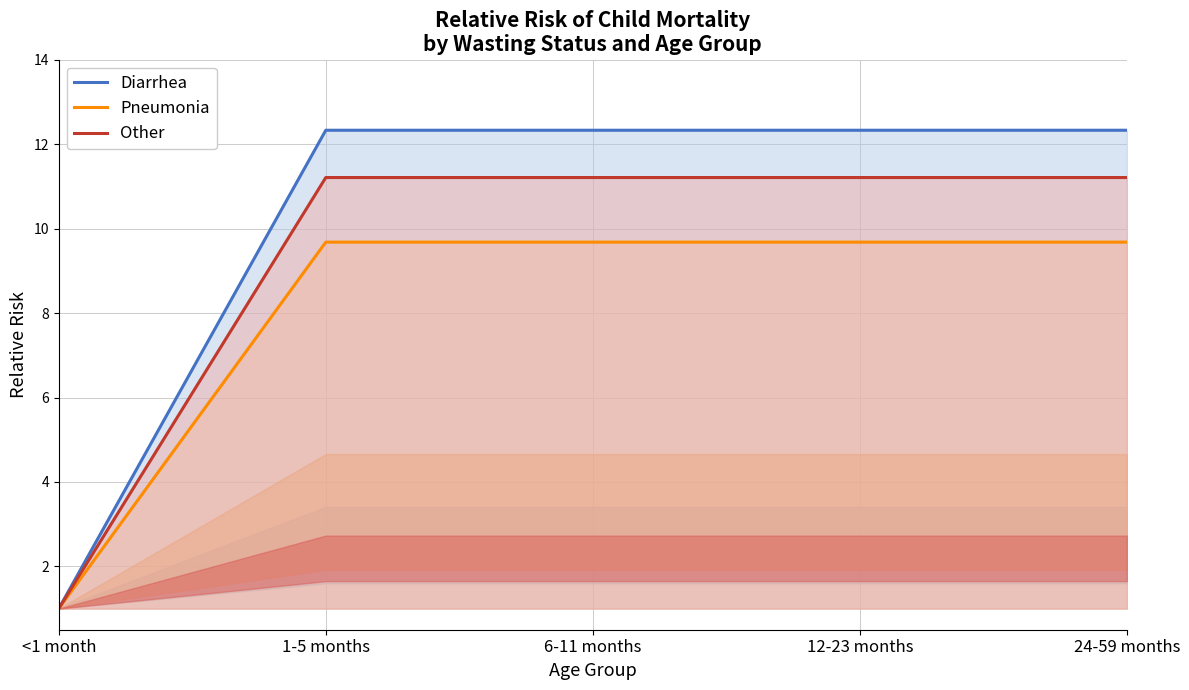

At which category is the sum across all series the highest?

1-5 months